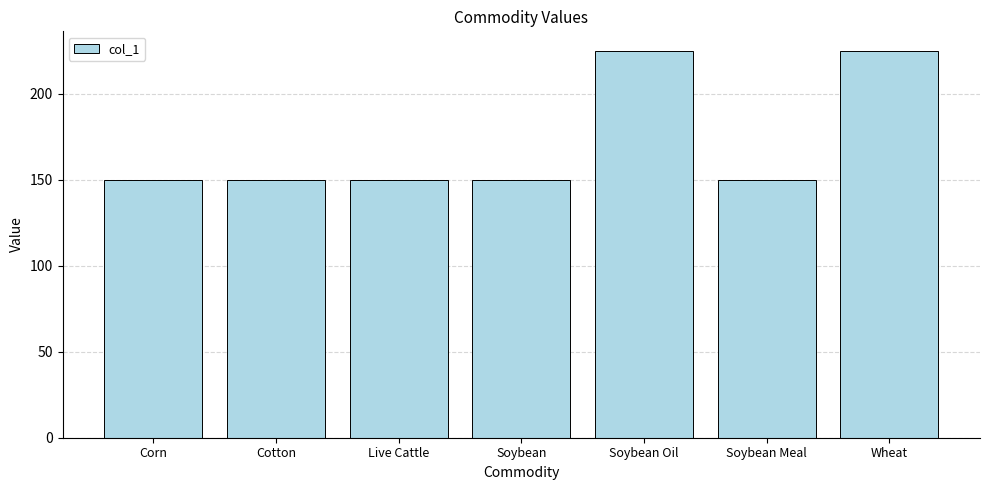

The chart shows a value of 262 at Soybean Meal. True or false?

False